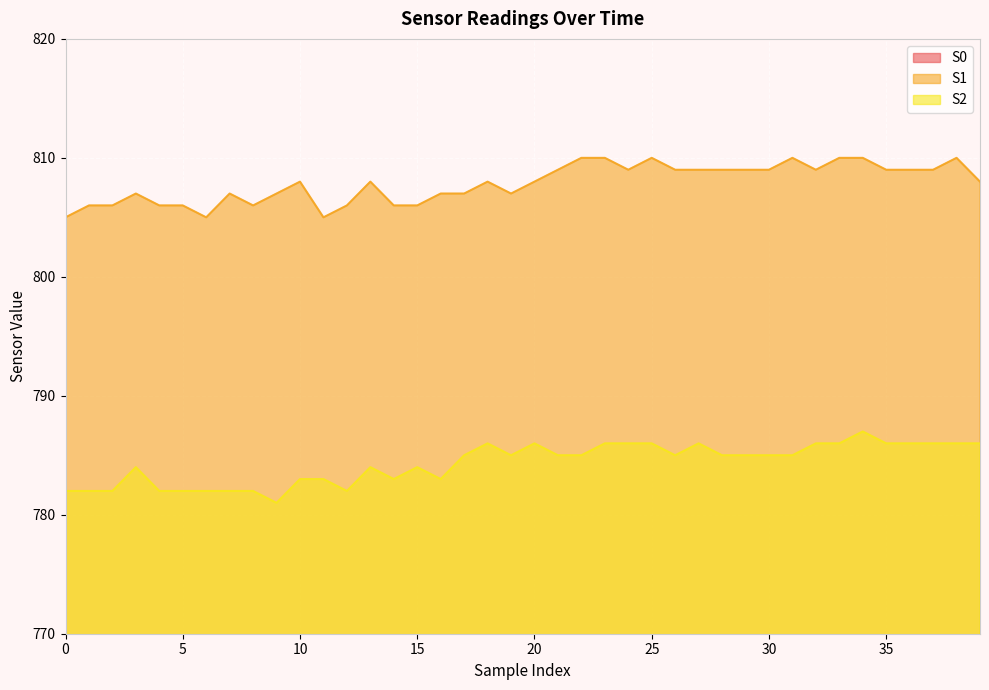

True or false: S2 and S0 cross at least once.

False